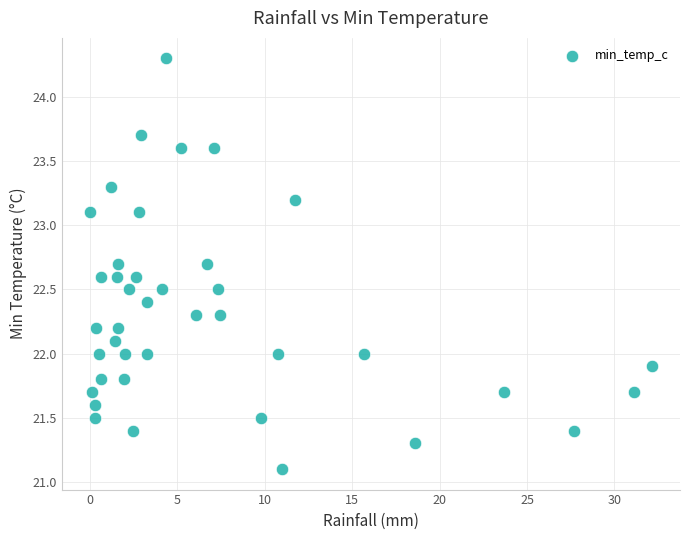

What is the range of X values (max minus min)?

32.1